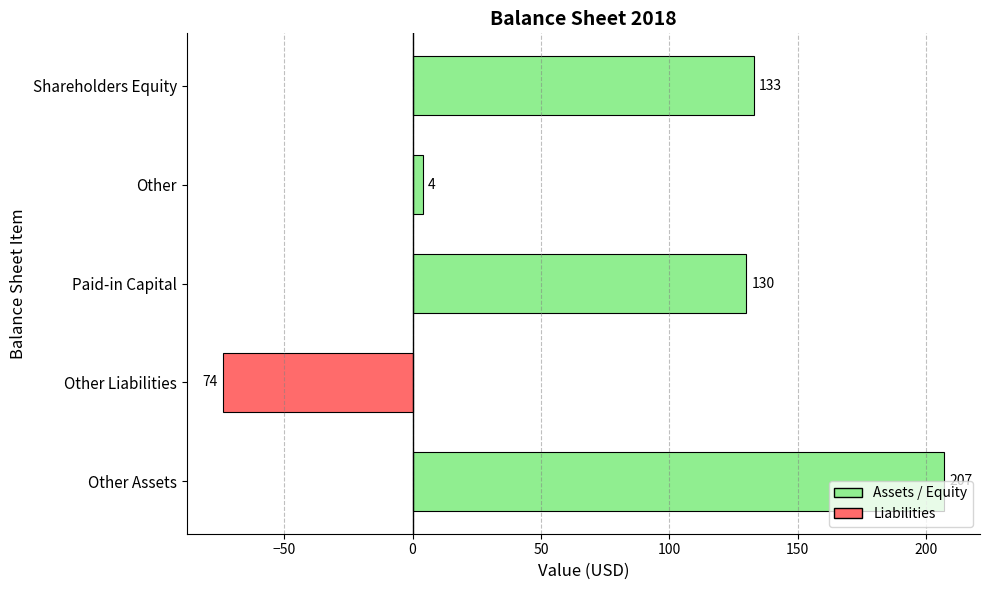

How many data points does each series have?

5